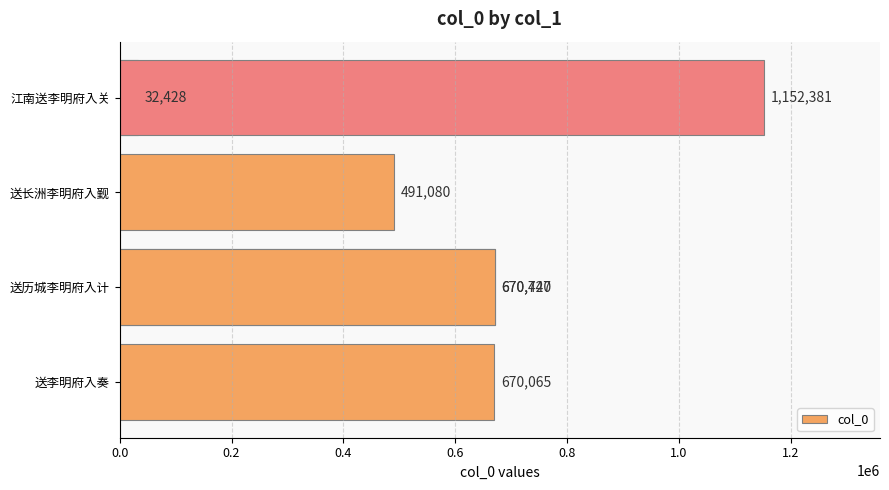

What is the difference between the maximum and minimum values?

1119953